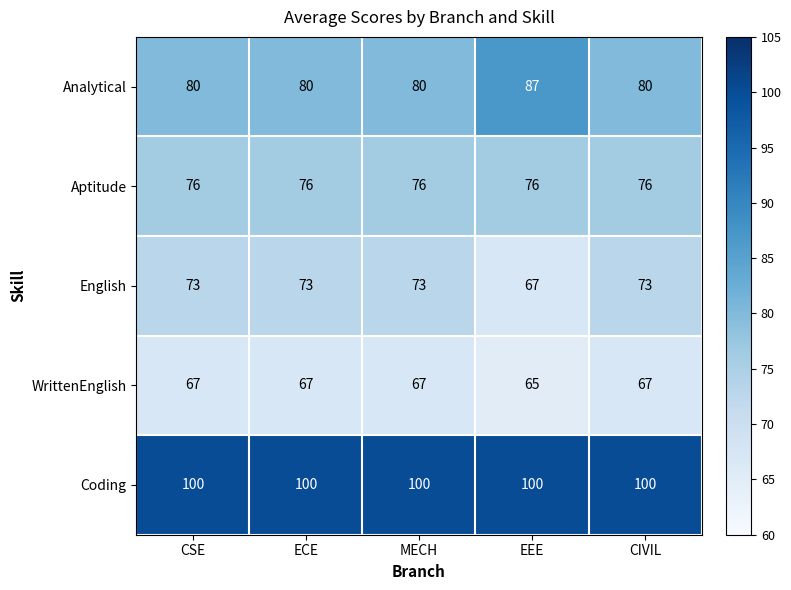

Which category has the lowest value across all series?

EEE